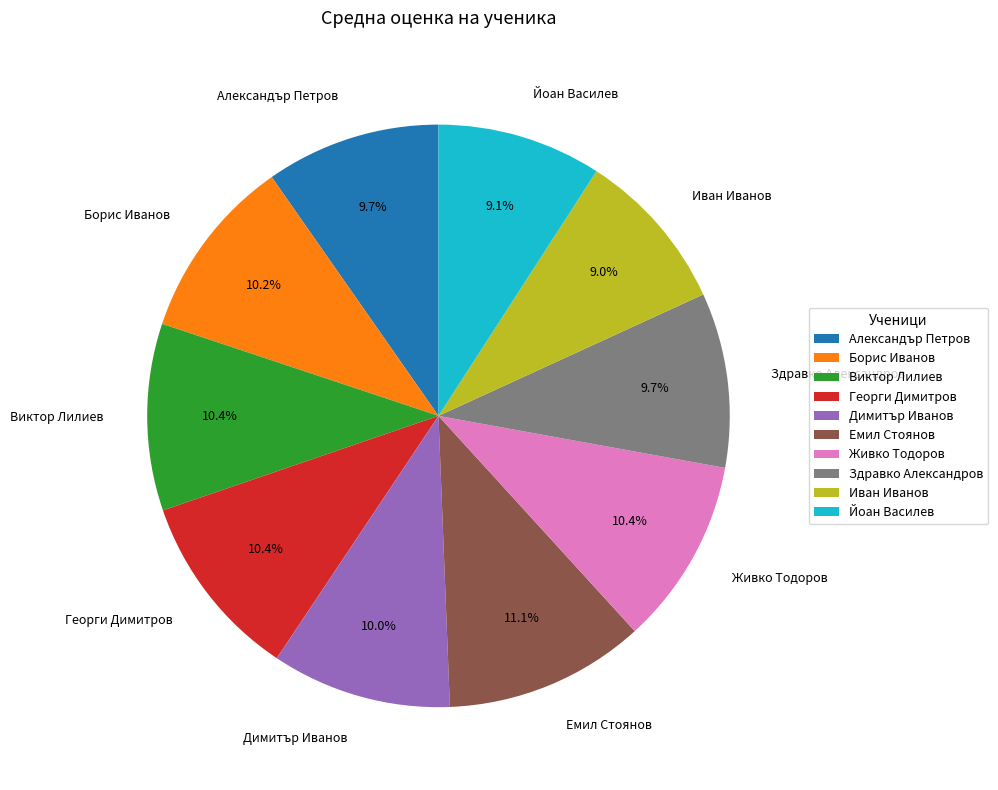

To the nearest percent, what is the combined percentage of Здравко Александров and Емил Стоянов?

21%